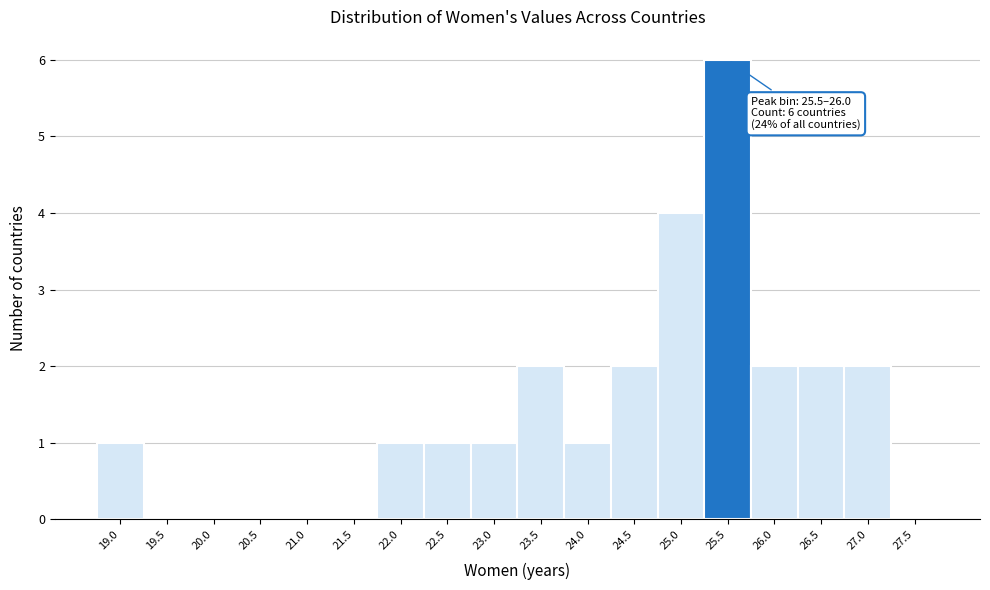

Reading left to right, transcribe all the data shown in this chart.

19.0=1	19.5=0	20.0=0	20.5=0	21.0=0	21.5=0	22.0=1	22.5=1	23.0=1	23.5=2	24.0=1	24.5=2	25.0=4	25.5=6	26.0=2	26.5=2	27.0=2	27.5=0